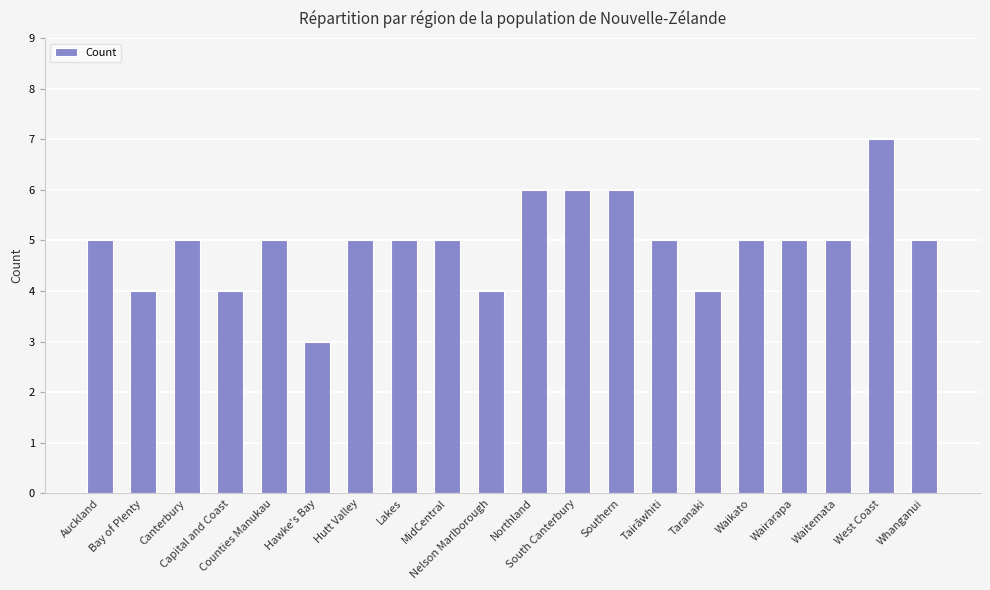

The value at Canterbury is 3. True or false?

False